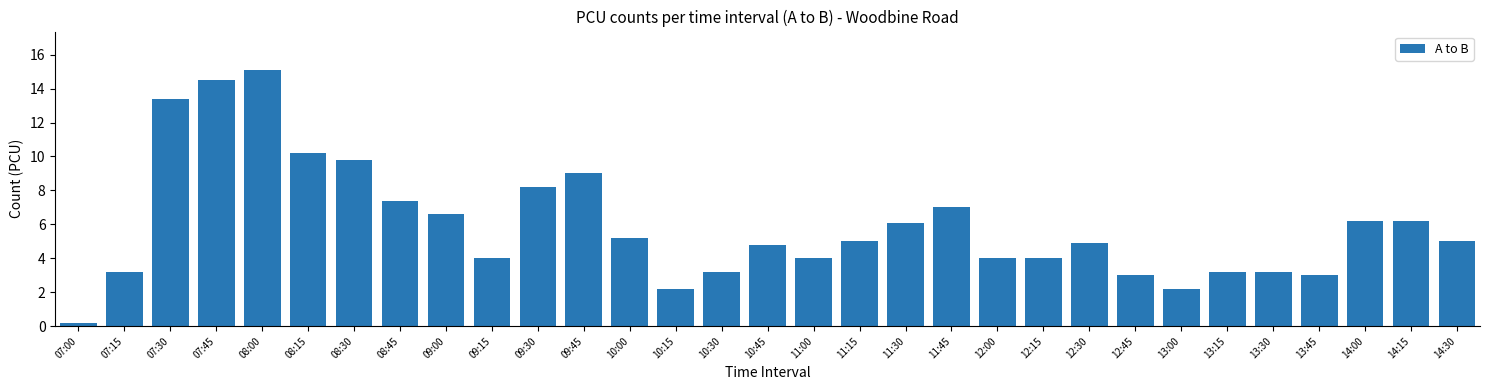

What is the difference between the values at 09:00 and 10:30?

3.4